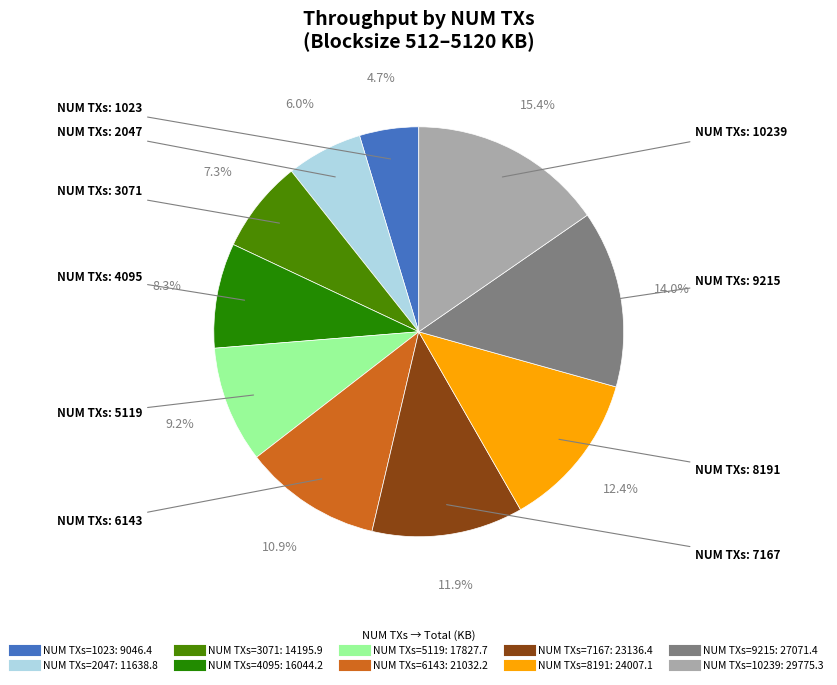

Is there a majority slice in this chart?

No